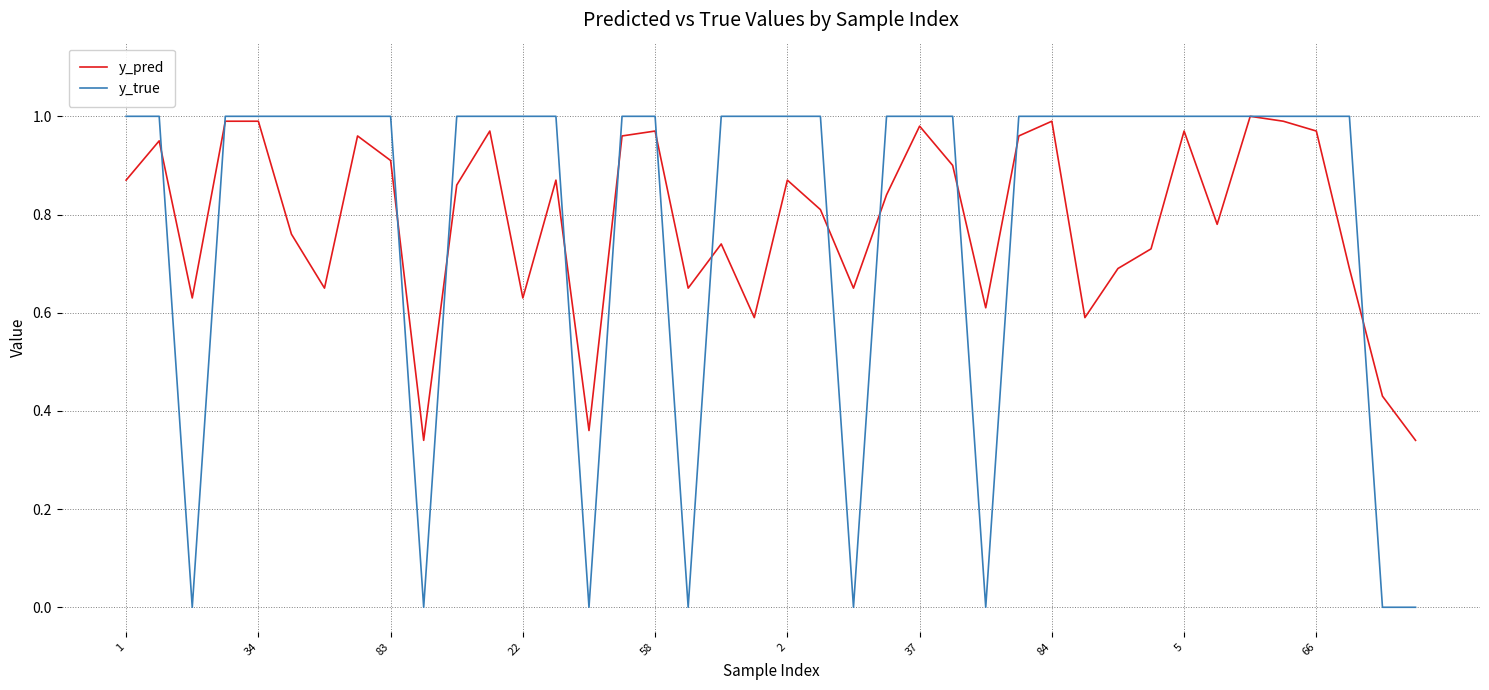

What are all the series names shown in the legend?

y_pred, y_true